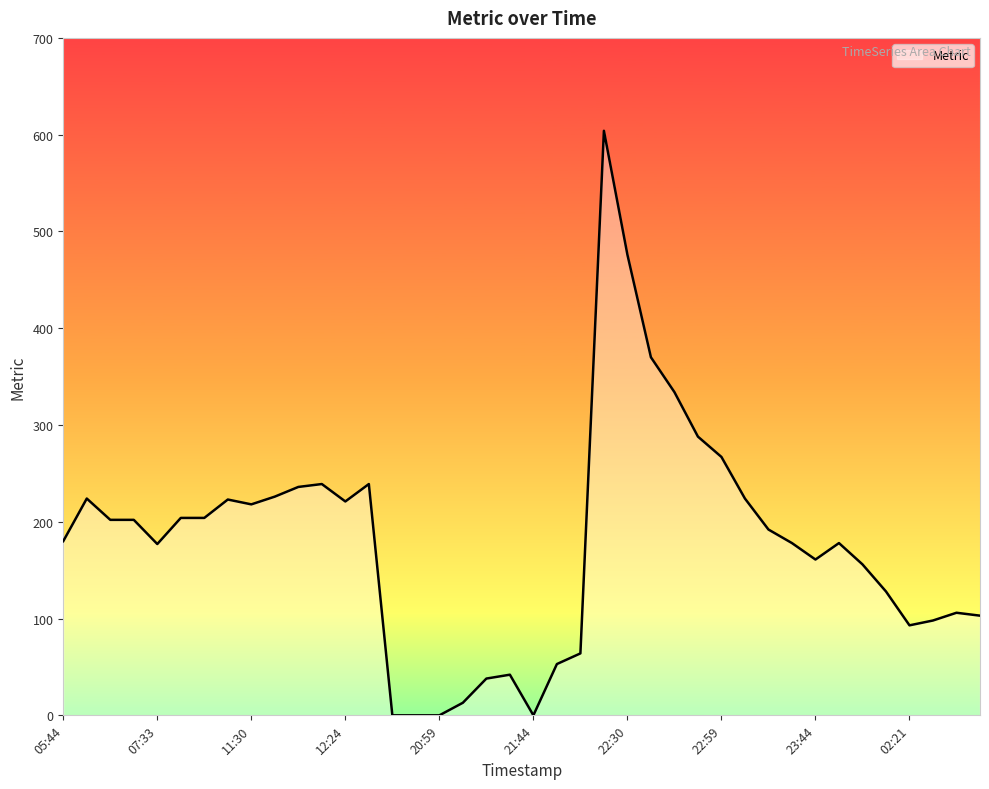

What is the difference between the maximum and minimum values?

604